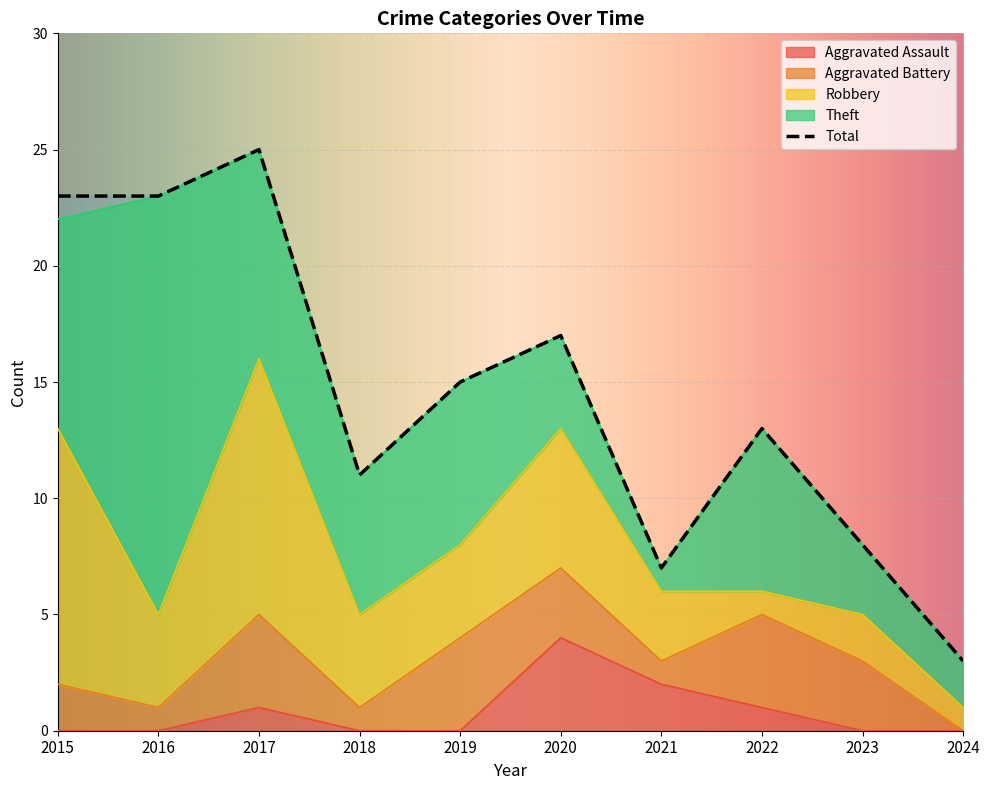

Which category has the lowest value in the Aggravated Assault series?

2015